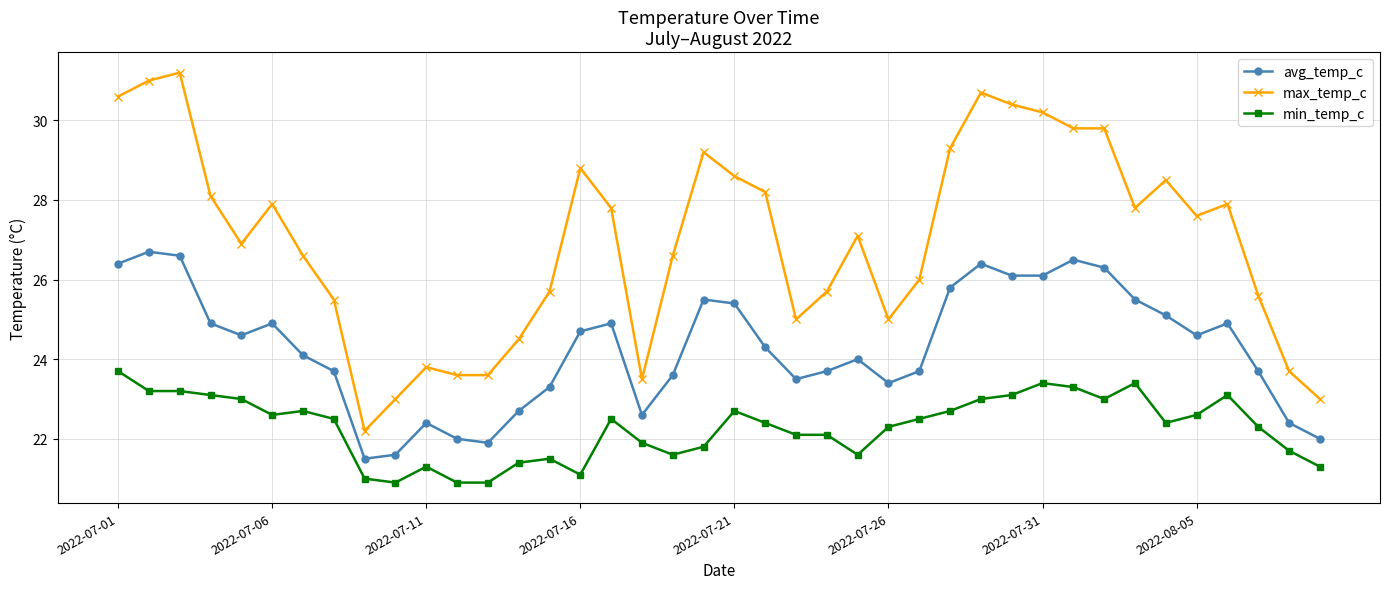

True or false: avg_temp_c and max_temp_c cross at least once.

False